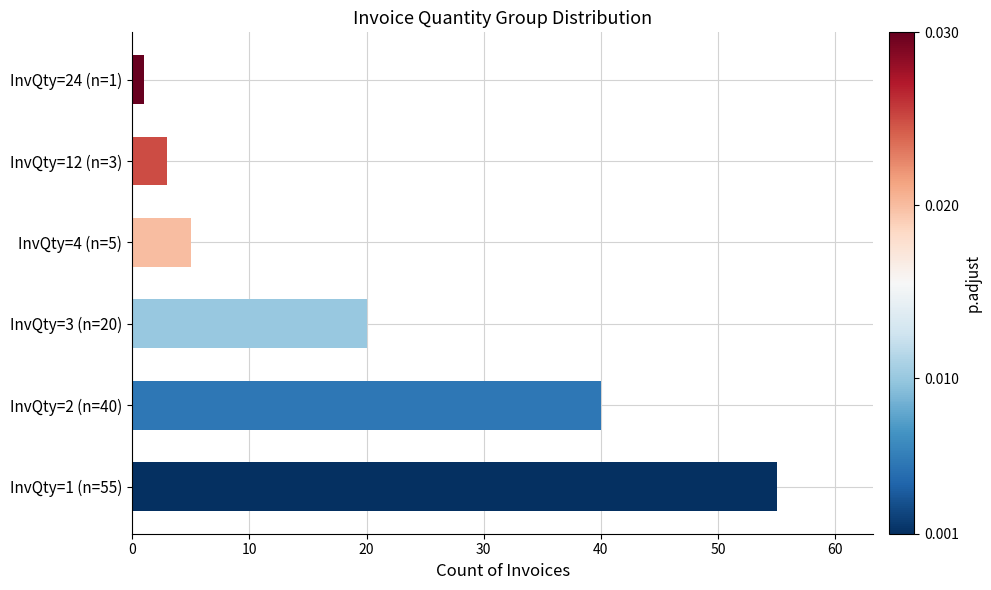

What is the average value?

21